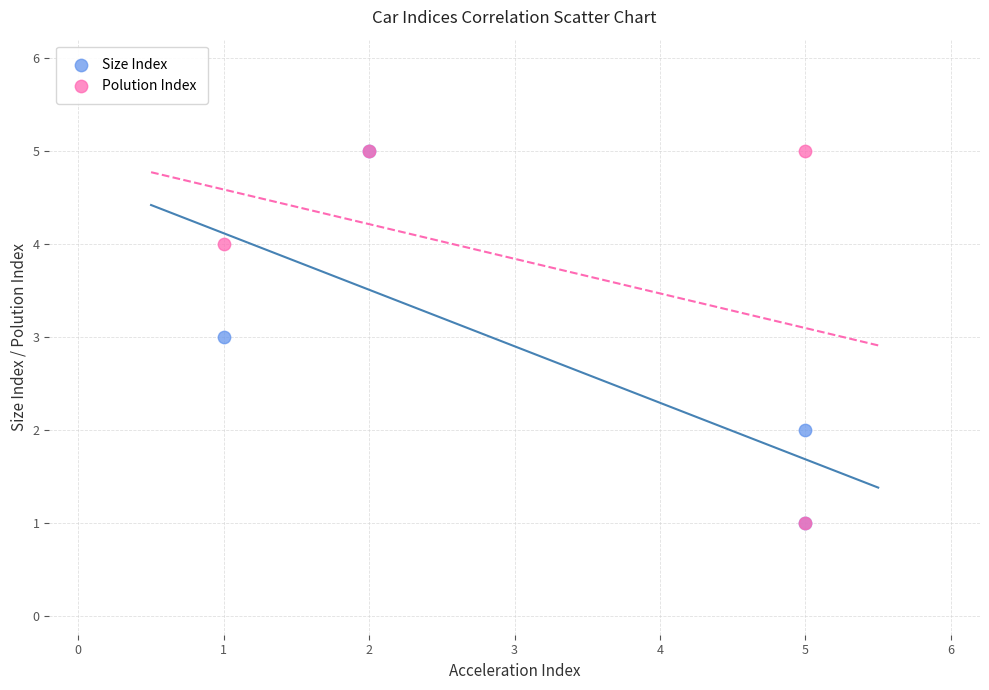

What are all the series names shown in the legend?

Size Index, Polution Index